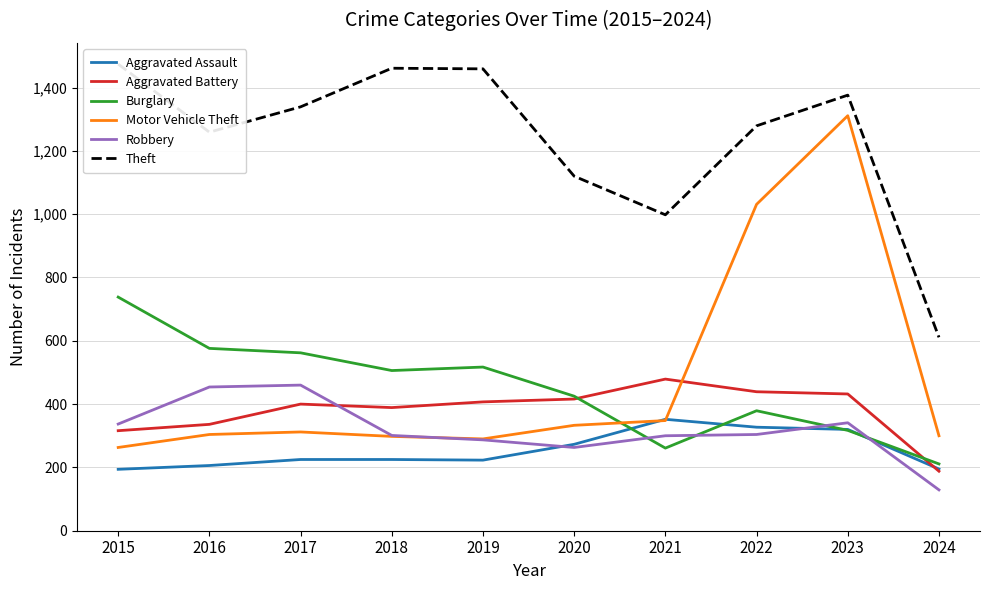

What is the difference between the highest and lowest values at 2022?

975